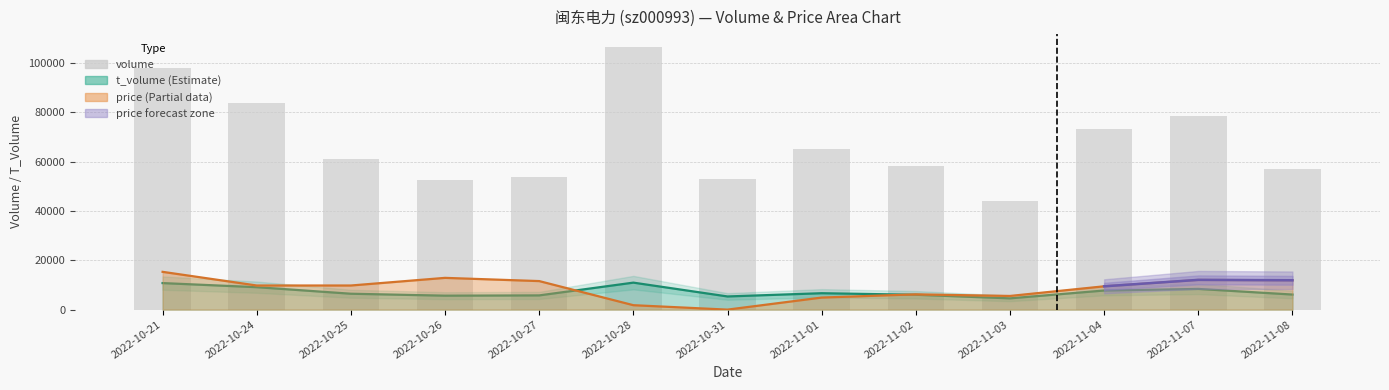

Are the bars horizontal?

No